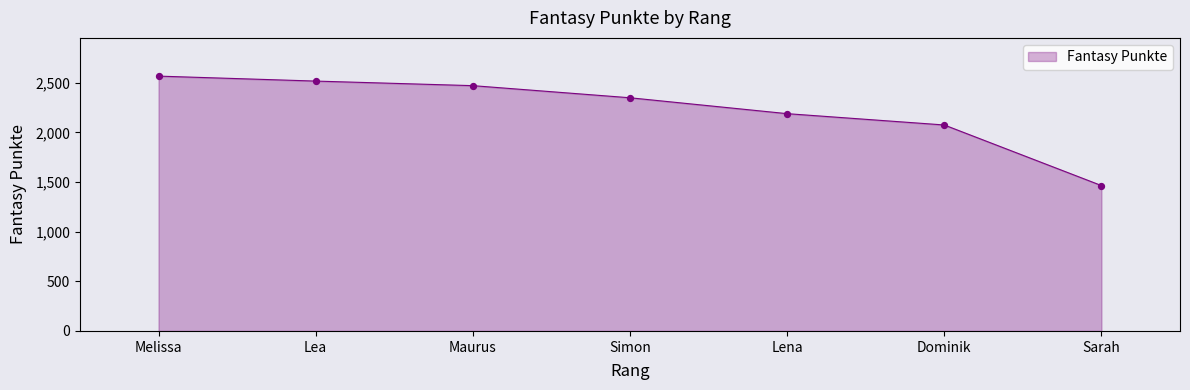

Which has a higher value, Maurus or Simon?

Maurus